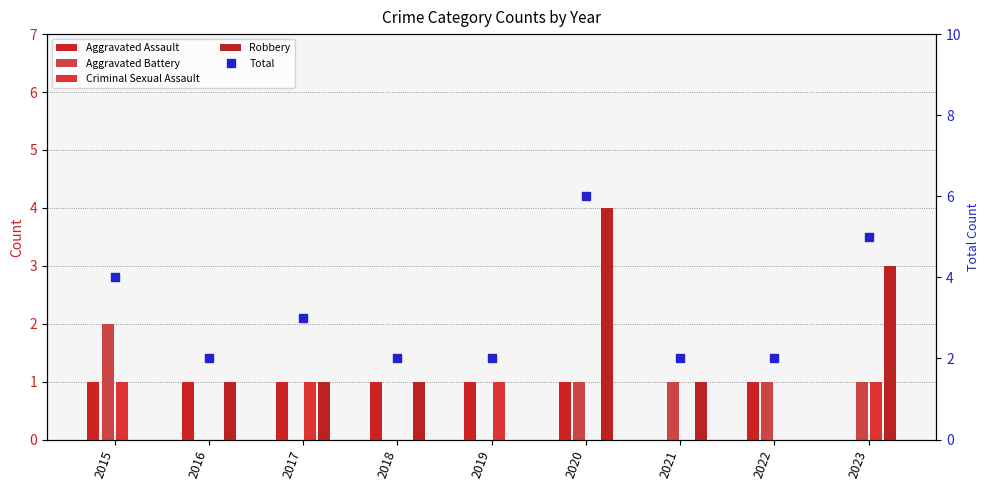

What are all the series names shown in the legend?

Aggravated Assault, Aggravated Battery, Criminal Sexual Assault, Robbery, Total